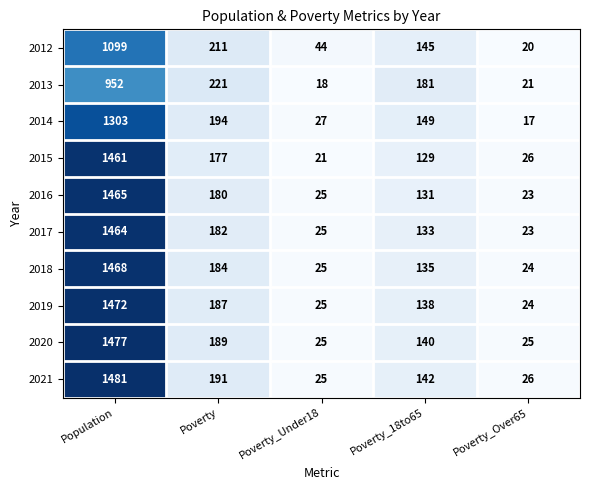

Which series changed the most between Poverty and Poverty_Over65?

2013